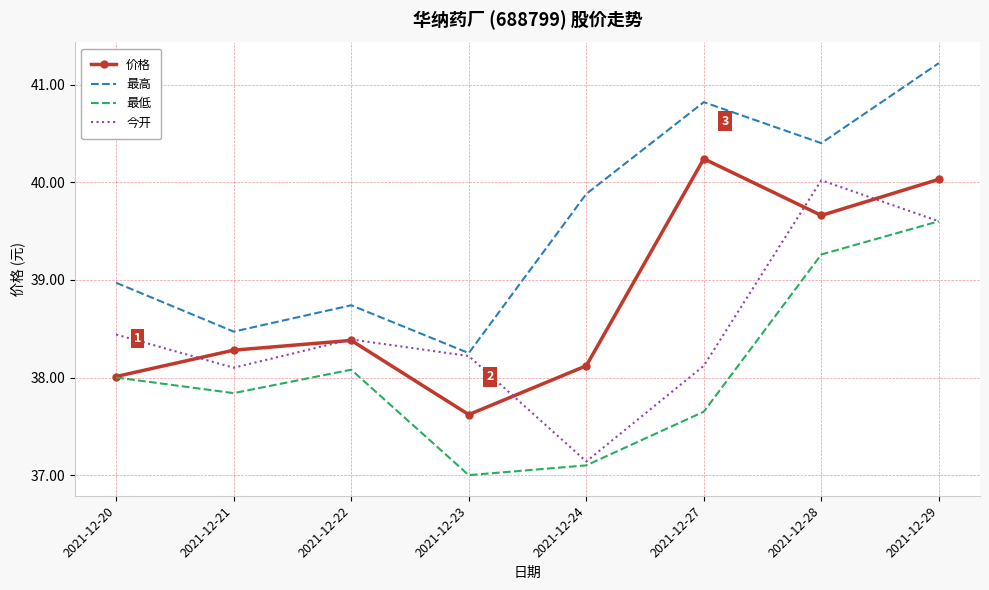

The 价格 series shows 49.9 at 2021-12-22. True or false?

False